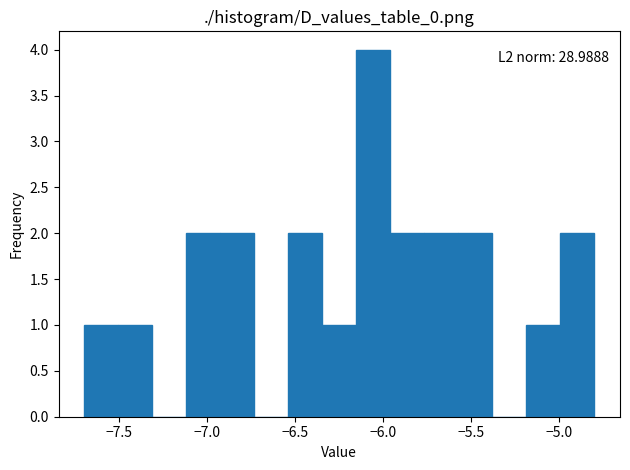

Read against the x-axis, roughly where is the centre of the tallest bar?

-6.05